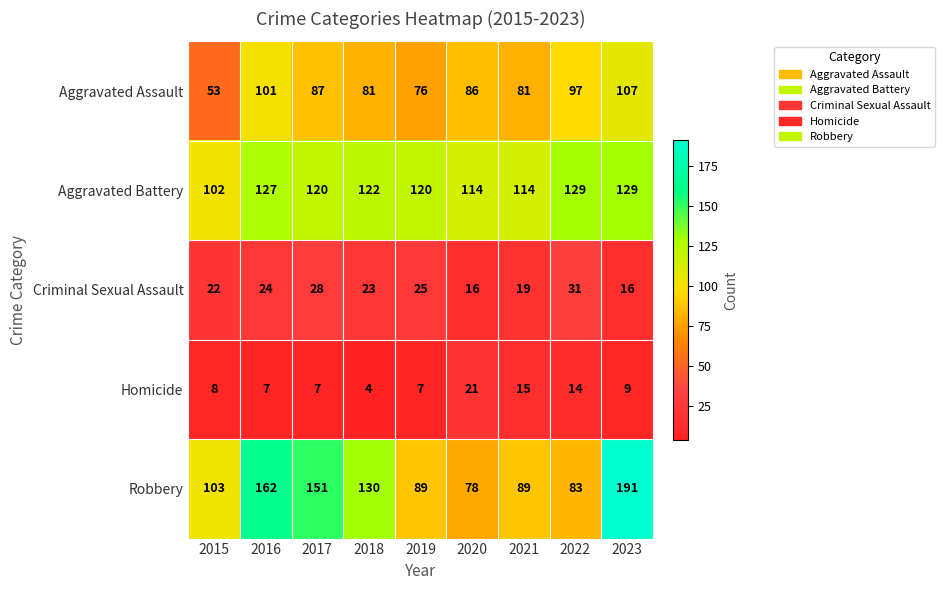

Where does the Aggravated Assault series first go above 86?

2016